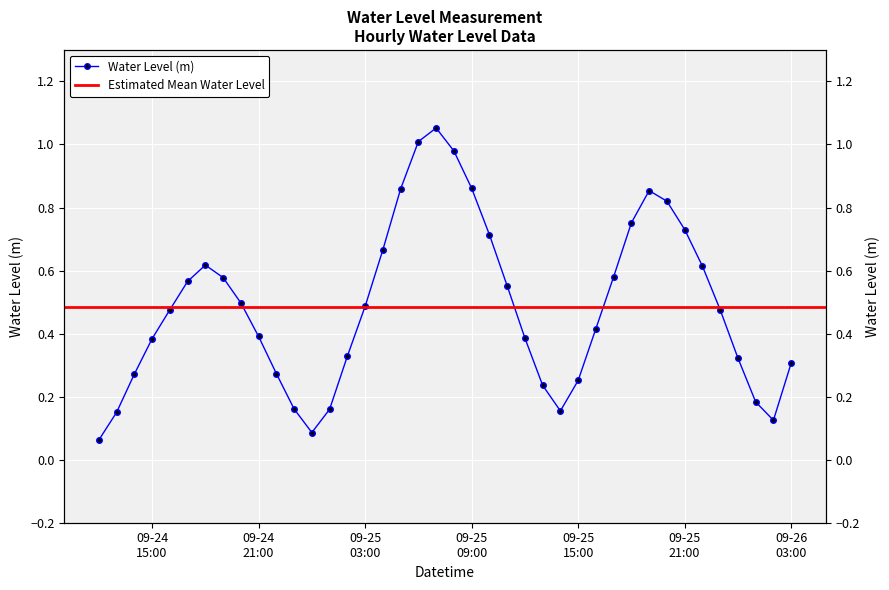

Is this an area chart (filled region under the line)?

No